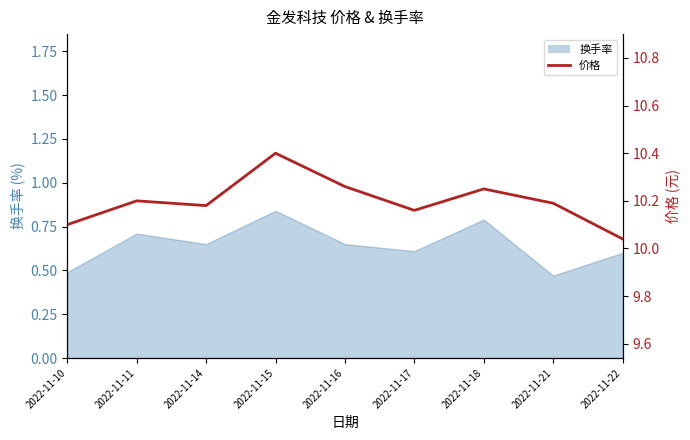

What is the change in value from 2022-11-14 to 2022-11-18?

+0.1